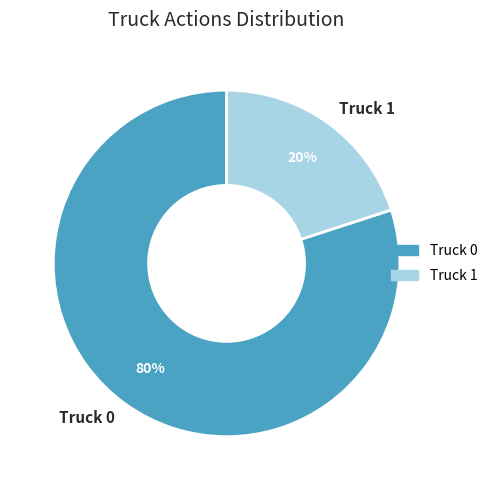

The Truck 1 slice represents 27% of the pie. True or false?

False